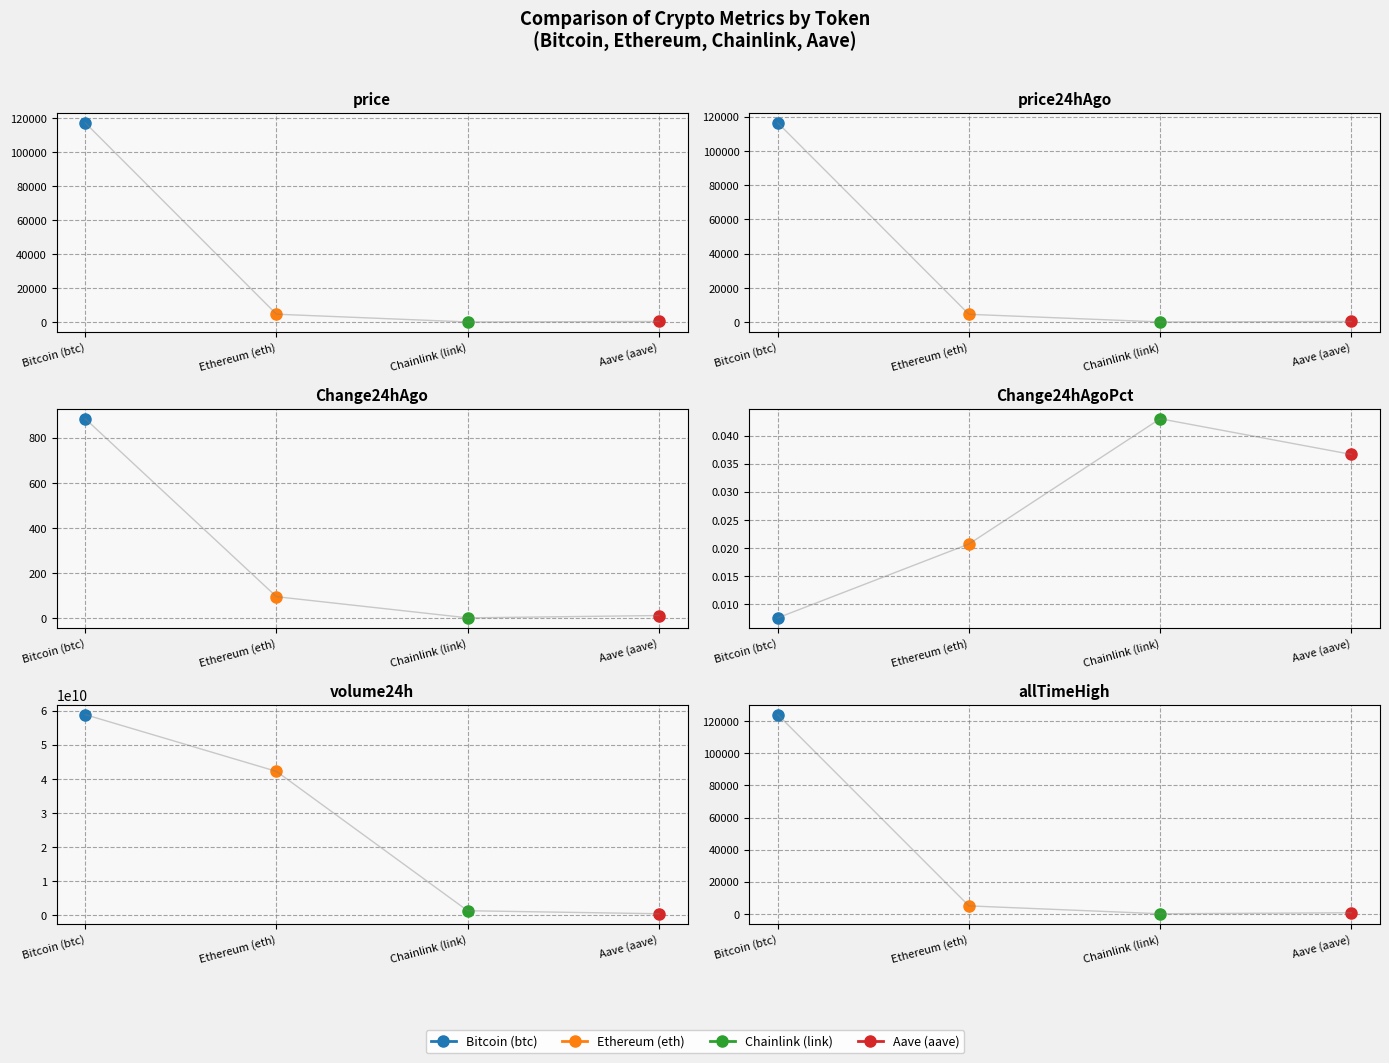

Reading left to right, transcribe all the data shown in this chart.

price: Bitcoin (btc)=117220.0	Ethereum (eth)=4583.7	Chainlink (link)=24.2	Aave (aave)=307.0
price24hAgo: Bitcoin (btc)=116336.0	Ethereum (eth)=4488.8	Chainlink (link)=23.1	Aave (aave)=295.8
Change24hAgo: Bitcoin (btc)=884.0	Ethereum (eth)=94.8	Chainlink (link)=1.0	Aave (aave)=11.2
Change24hAgoPct: Bitcoin (btc)=0.0	Ethereum (eth)=0.0	Chainlink (link)=0.0	Aave (aave)=0.0
volume24h: Bitcoin (btc)=58795929566.0	Ethereum (eth)=42173591291.0	Chainlink (link)=1349142402.0	Aave (aave)=468523483.0
allTimeHigh: Bitcoin (btc)=124128.0	Ethereum (eth)=4946.1	Chainlink (link)=52.7	Aave (aave)=661.7